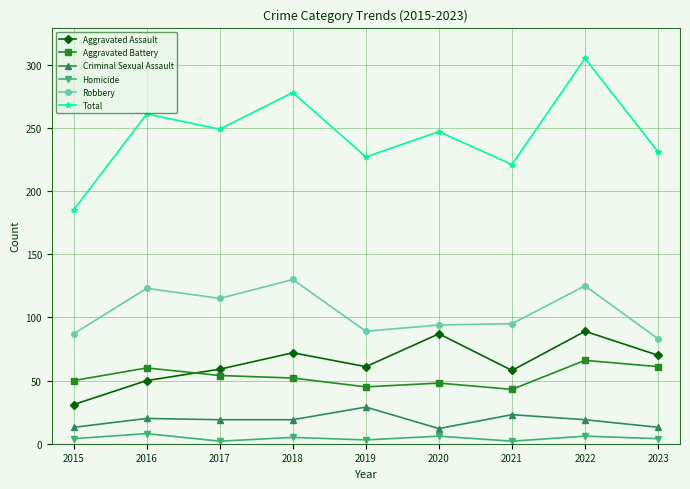

What is the lowest value of the Criminal Sexual Assault series?

12